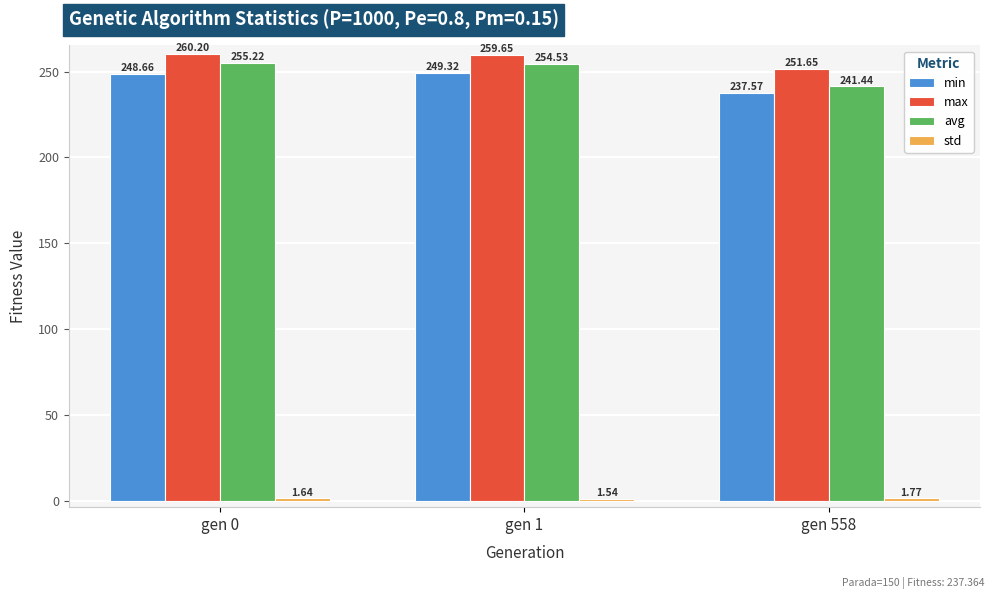

At which label is min closest to 243?

gen 558